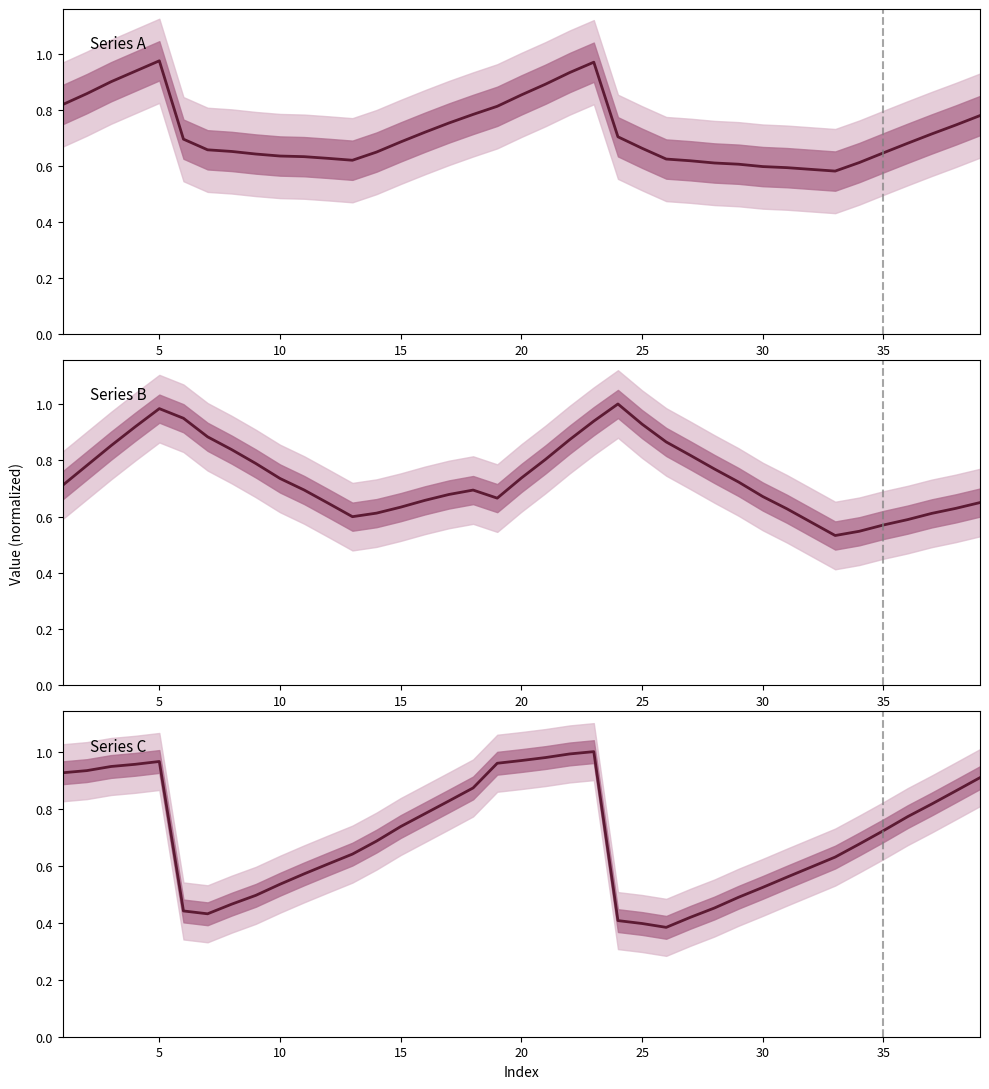

Is this an area chart (filled region under the line)?

No